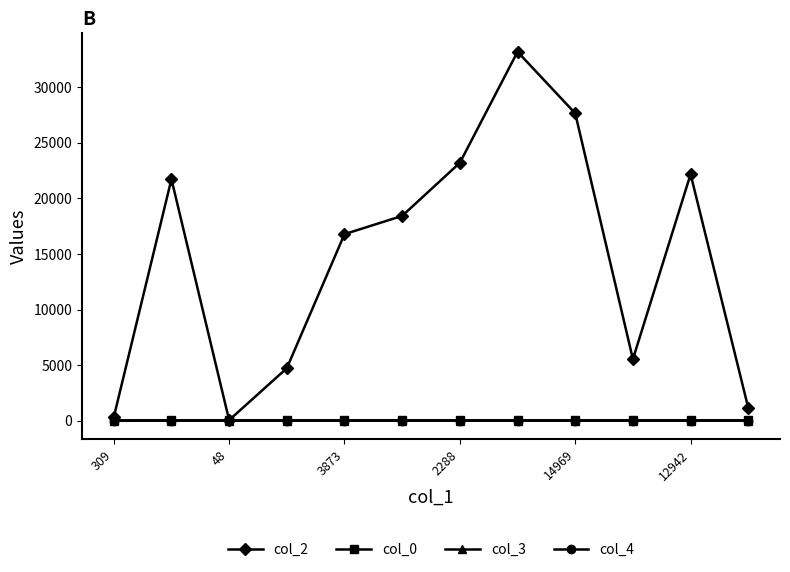

Which series has the largest total across all categories?

col_2